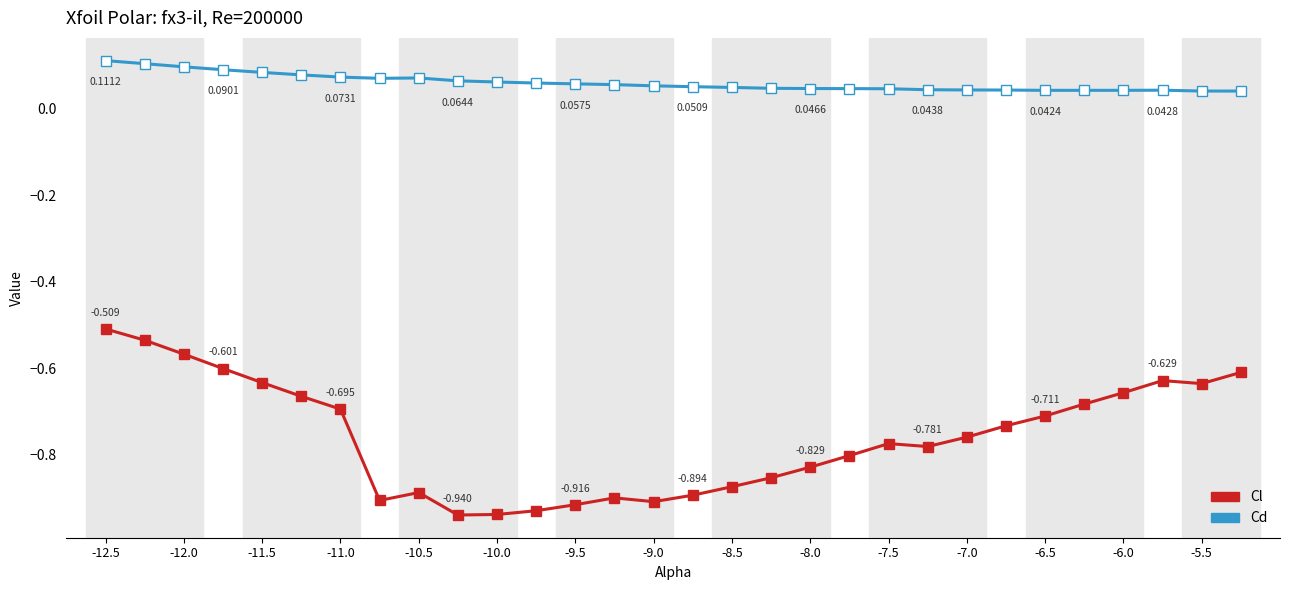

Which series has the largest range (max minus min)?

Cl